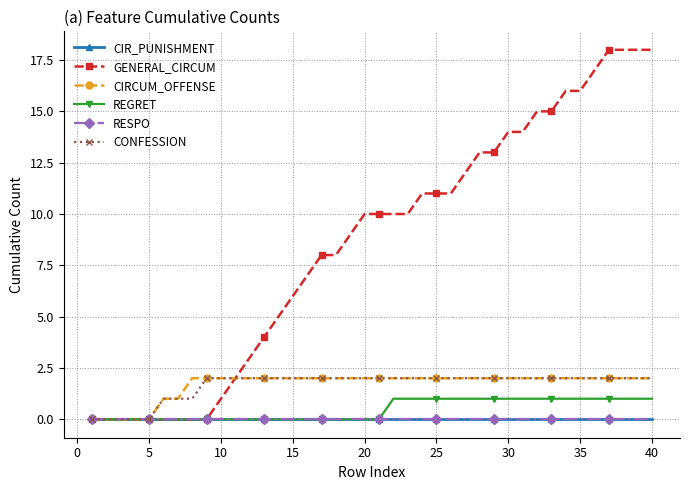

What are all the series names shown in the legend?

CIR_PUNISHMENT, GENERAL_CIRCUM, CIRCUM_OFFENSE, REGRET, RESPO, CONFESSION